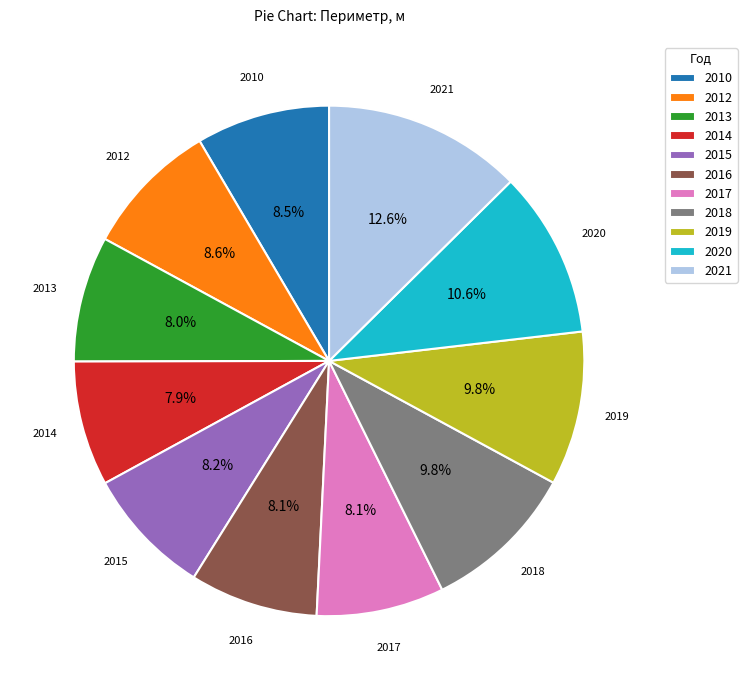

Do 2010 and 2016 together represent more than half of the pie?

No